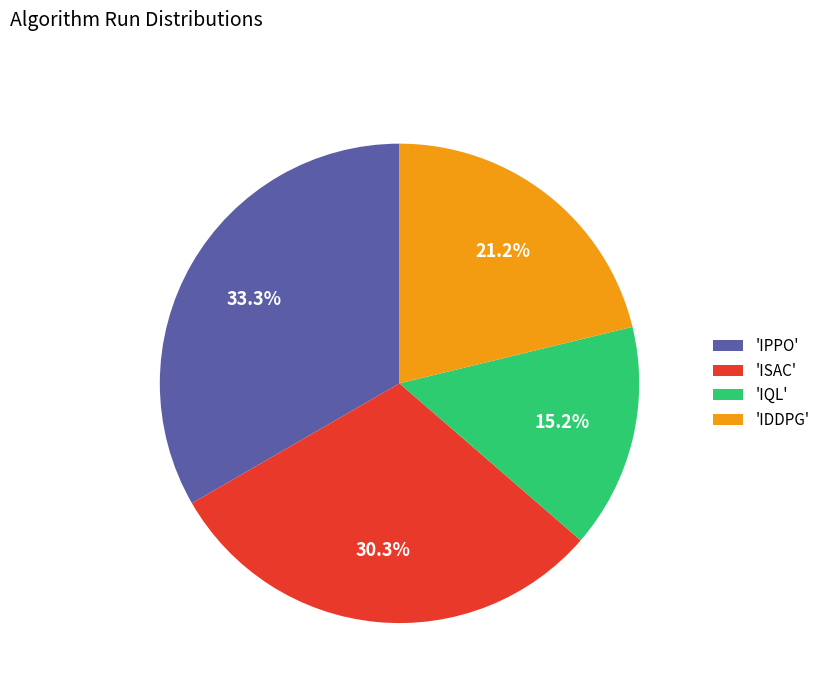

To the nearest percent, what is the difference between the largest and smallest slice percentages?

18%